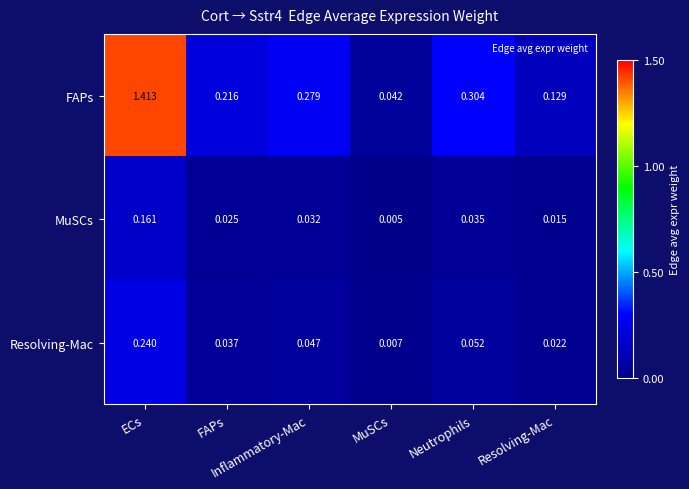

Which series has the widest spread of values?

FAPs